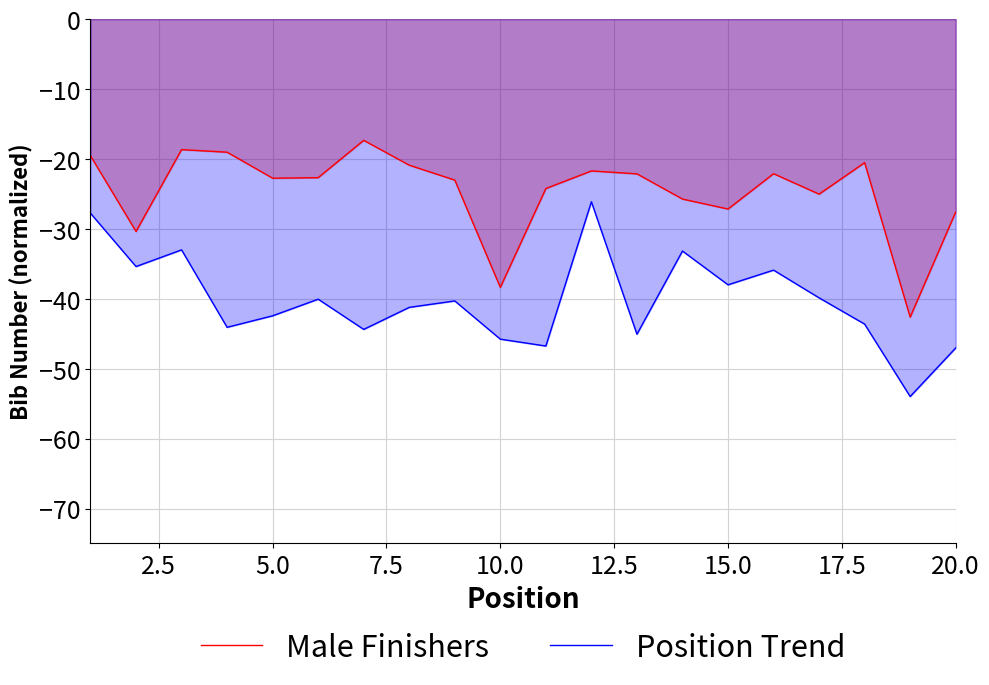

What is the smallest value displayed?

-54.0